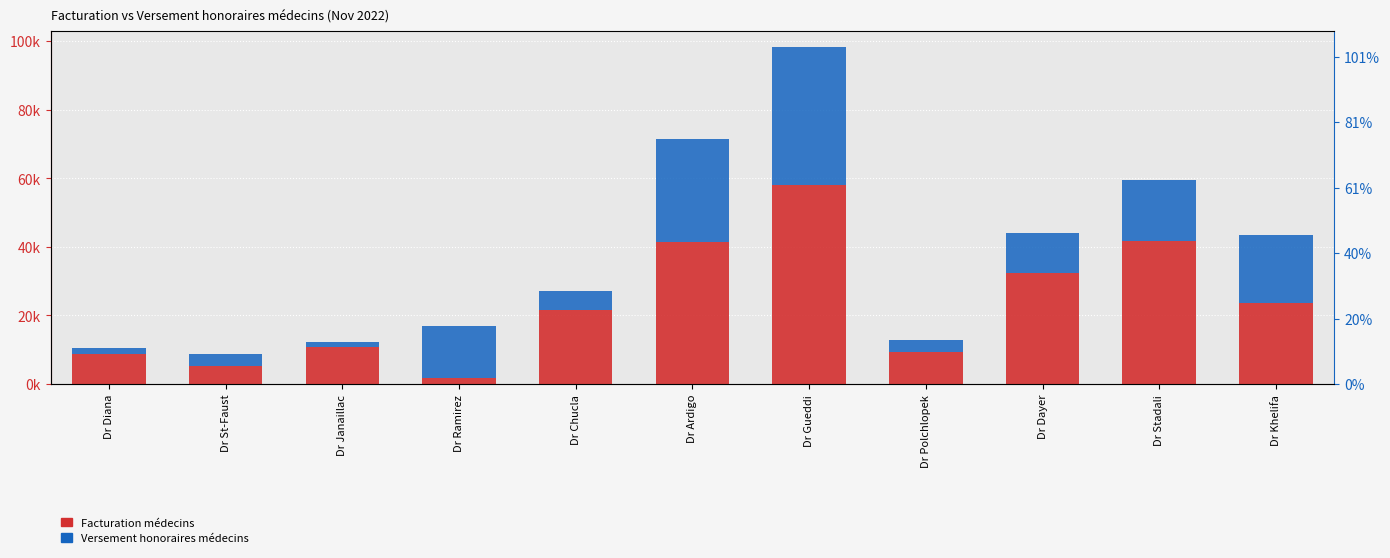

What is the label of the 2nd bar from the left?

Dr St-Faust